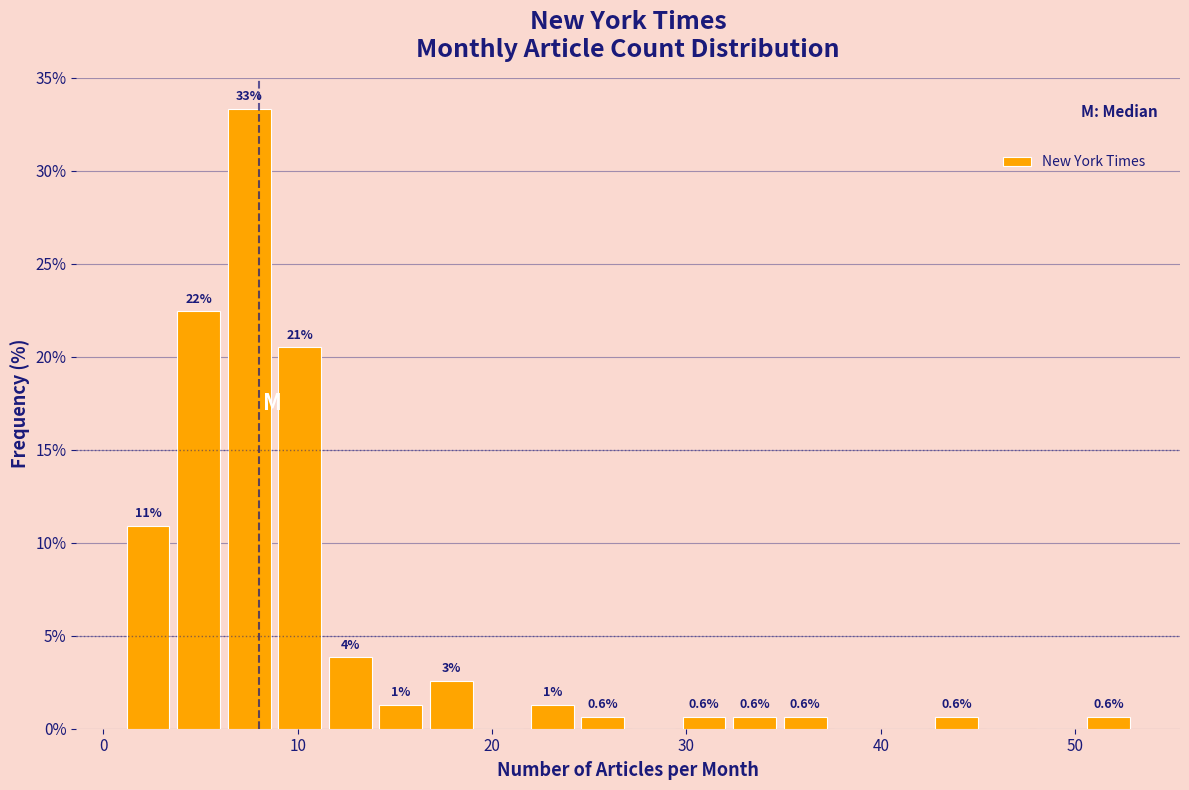

Read against the x-axis, roughly where is the centre of the tallest bar?

8